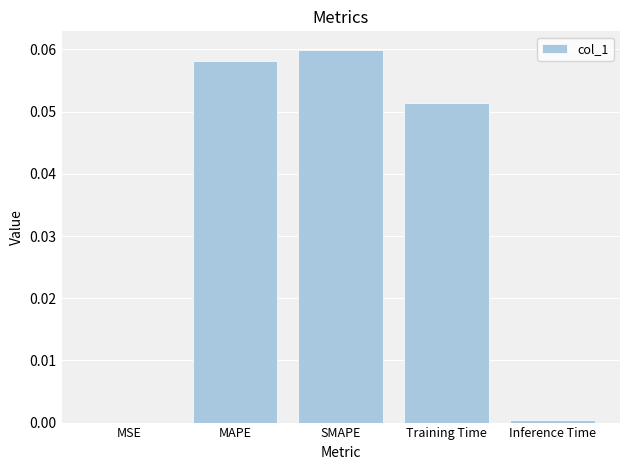

At which category does the chart reach its peak across all series?

SMAPE